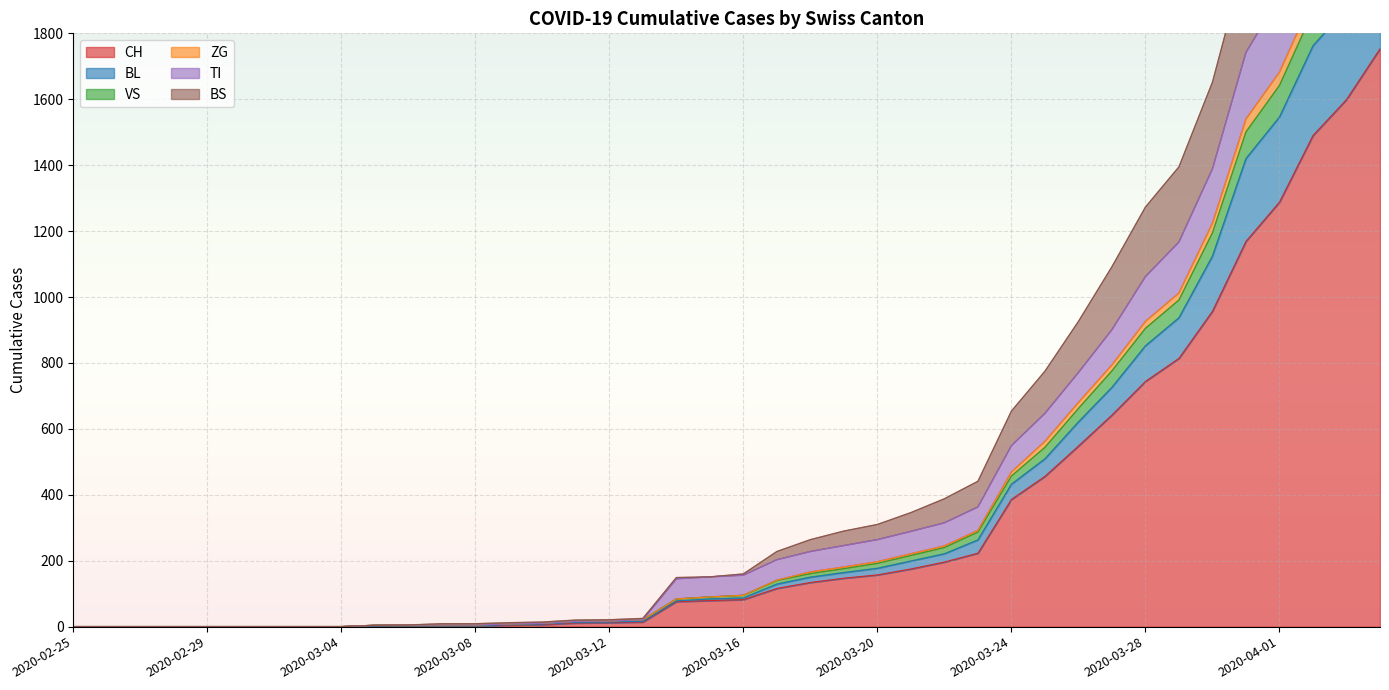

True or false: BL and BS cross at least once.

False